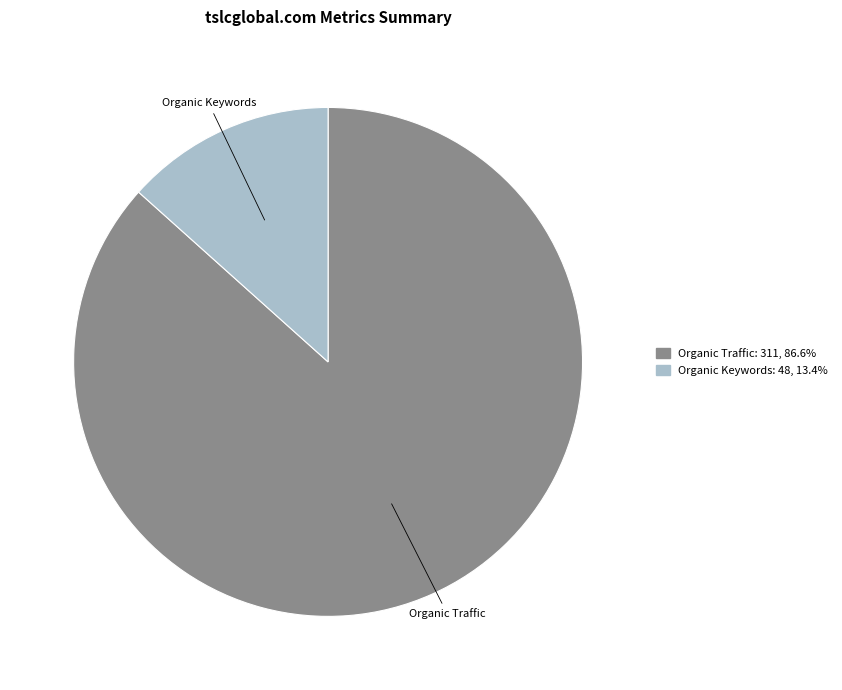

What is the largest slice in the pie chart?

Organic Traffic